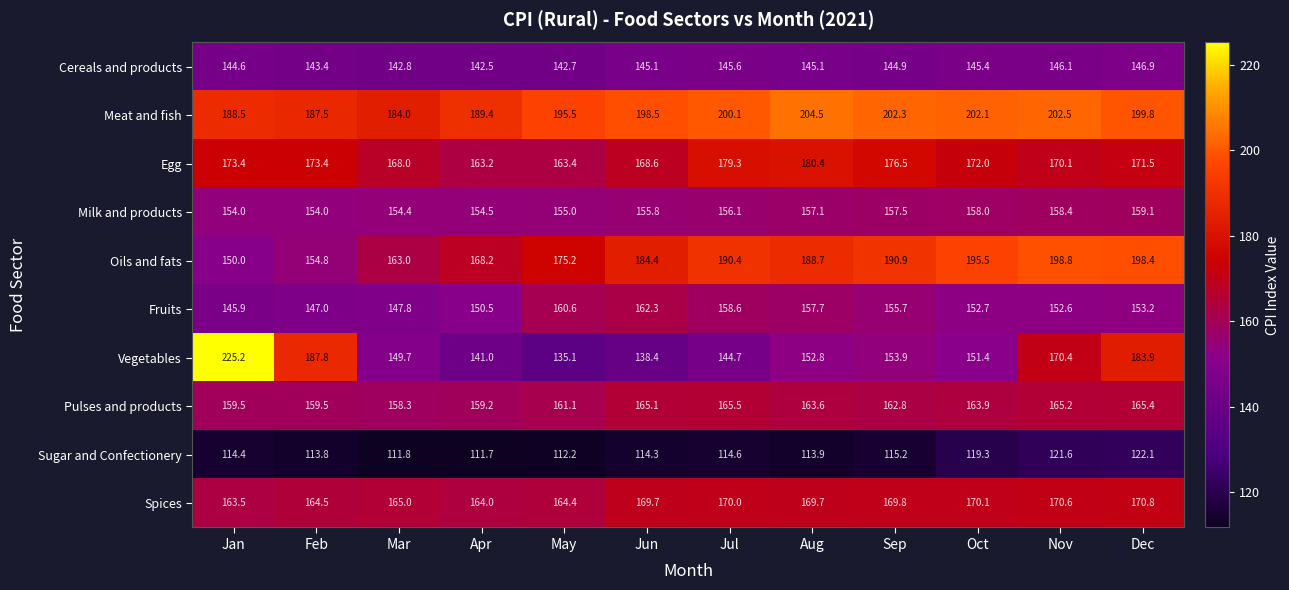

Where is Oils and fats nearest to the value 174?

May